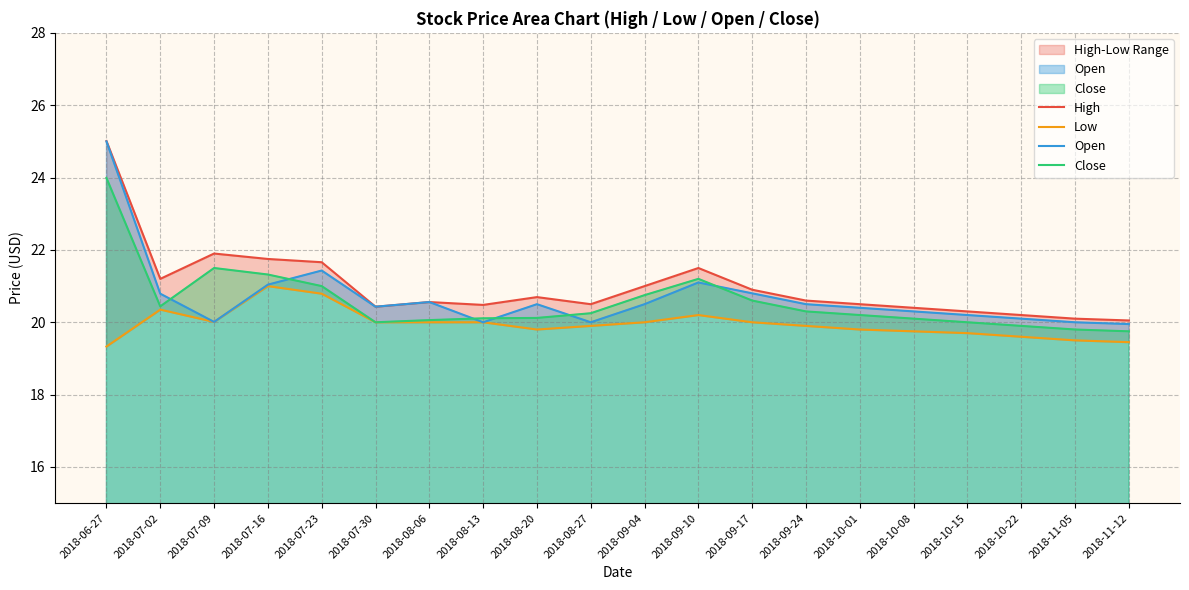

Where does the Close series first go above 20?

2018-06-27